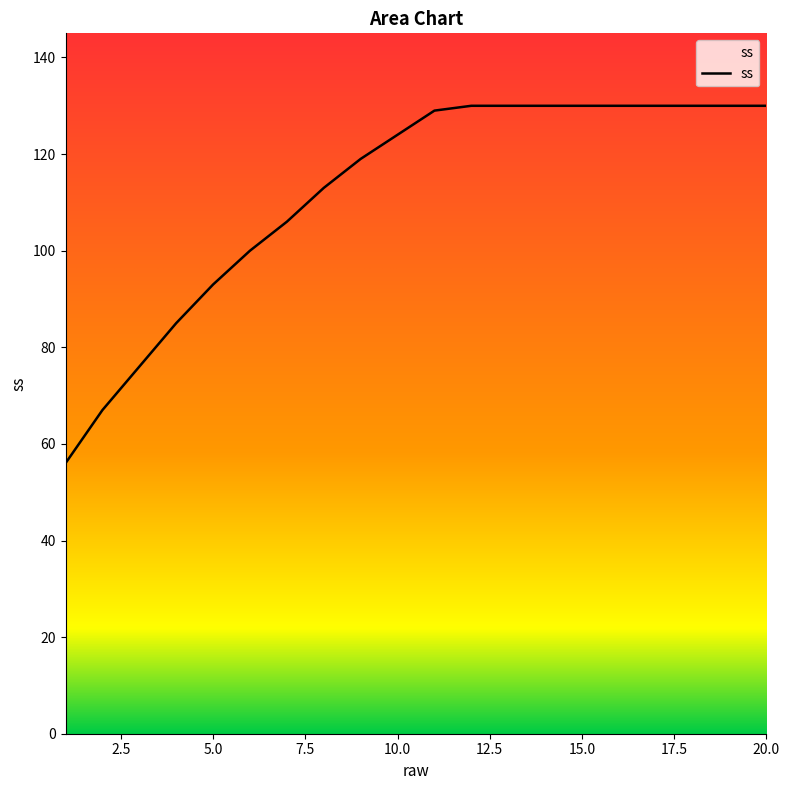

What is the minimum value shown in the chart?

56